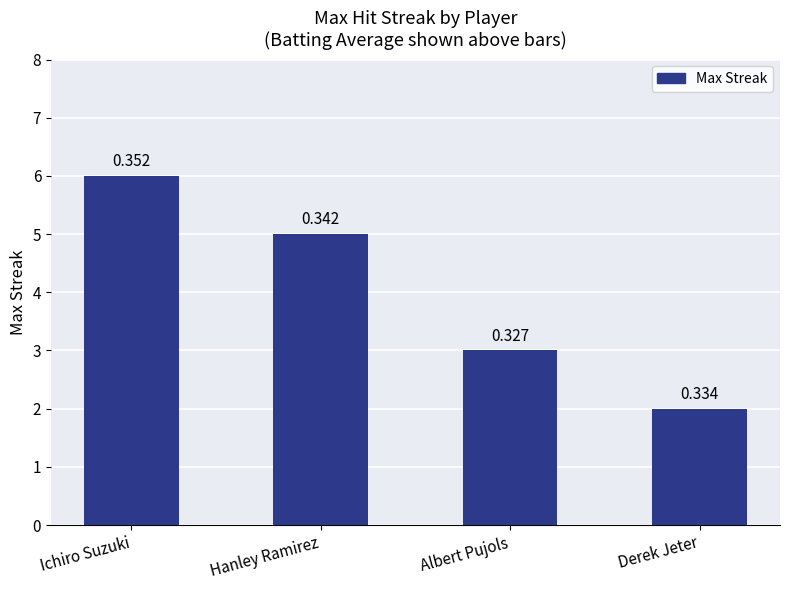

How many values are between 3 and 6?

3